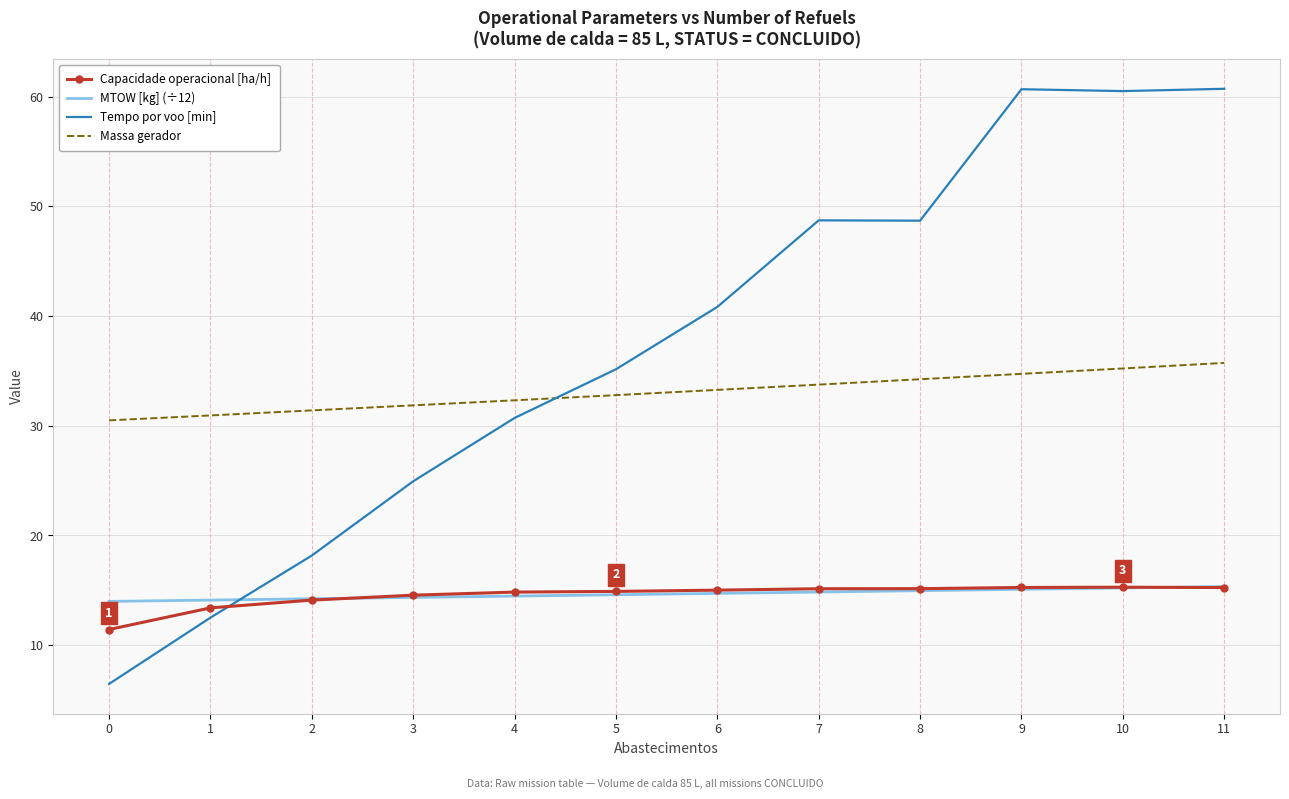

Which series changed the most between 6 and 11?

Tempo por voo [min]